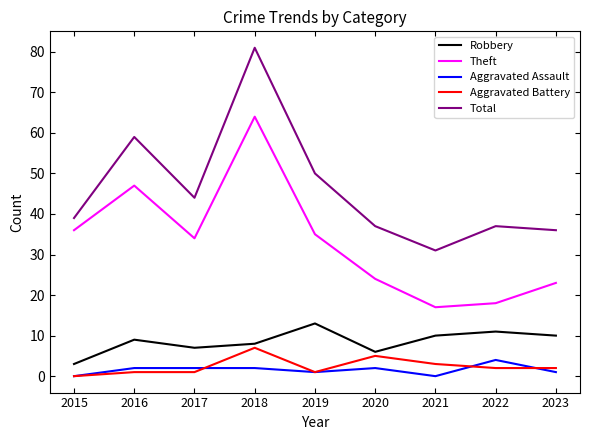

At which label is Robbery closest to 8?

2018